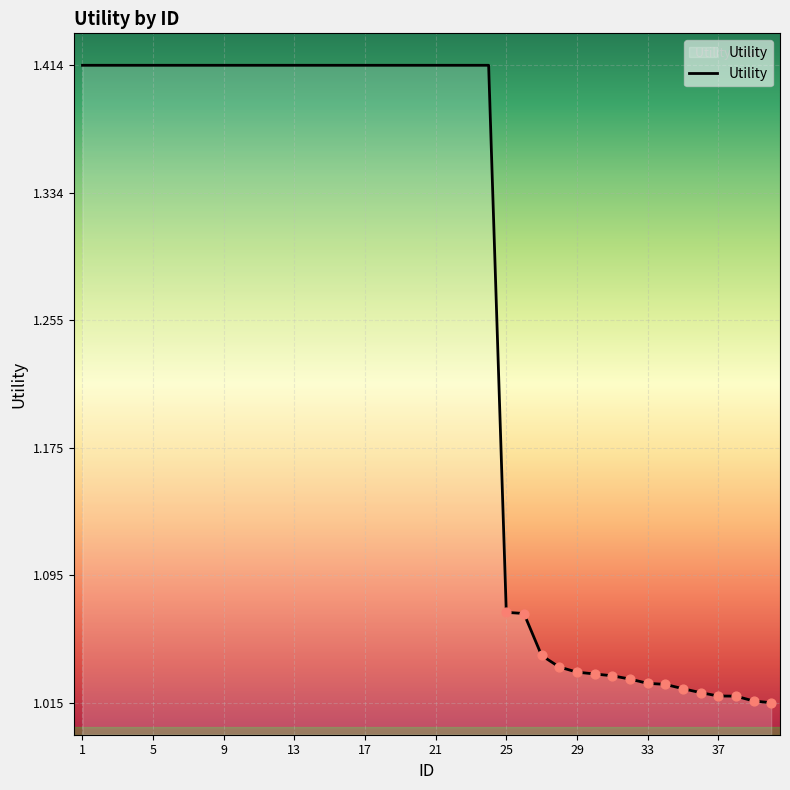

What is the difference between the maximum and minimum values?

0.4